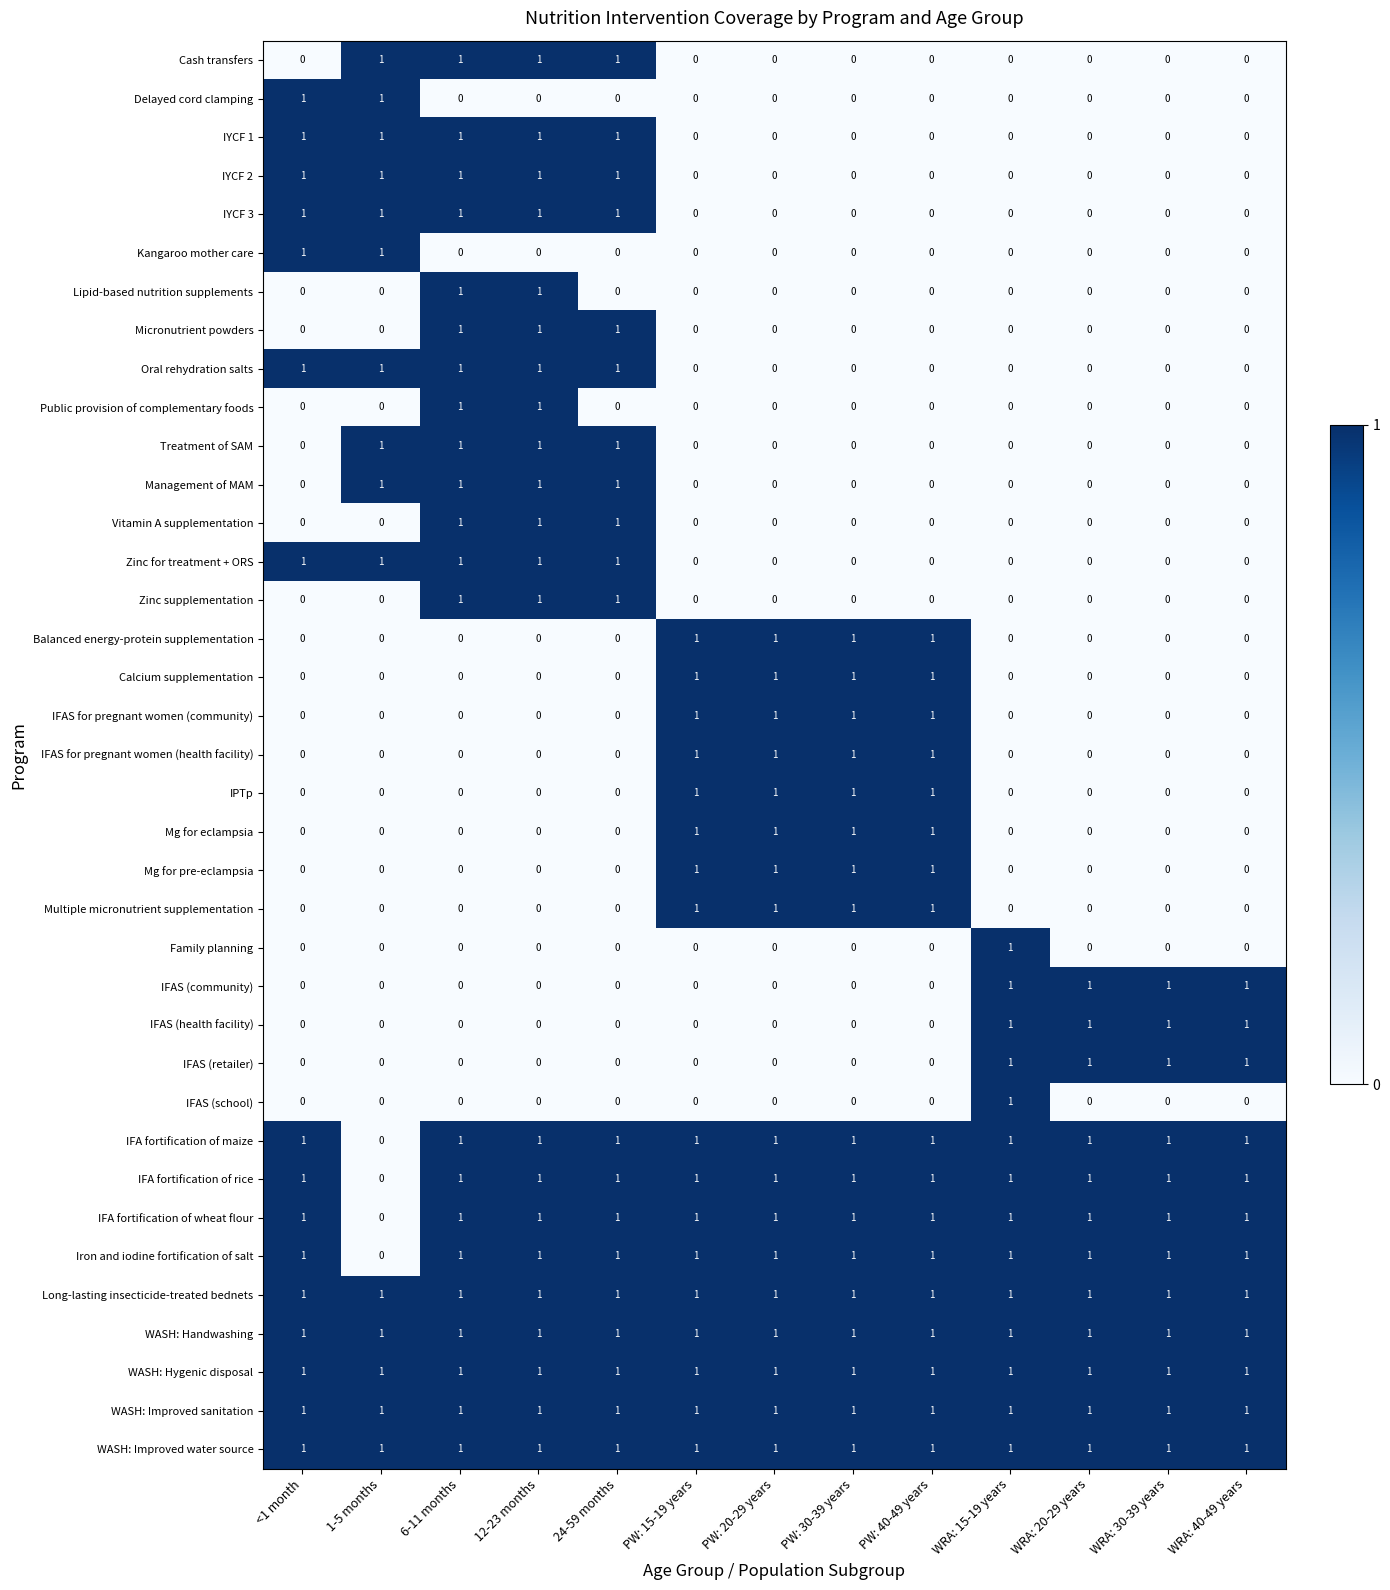

Count the IYCF 1 values in the range 0 to 1.

13